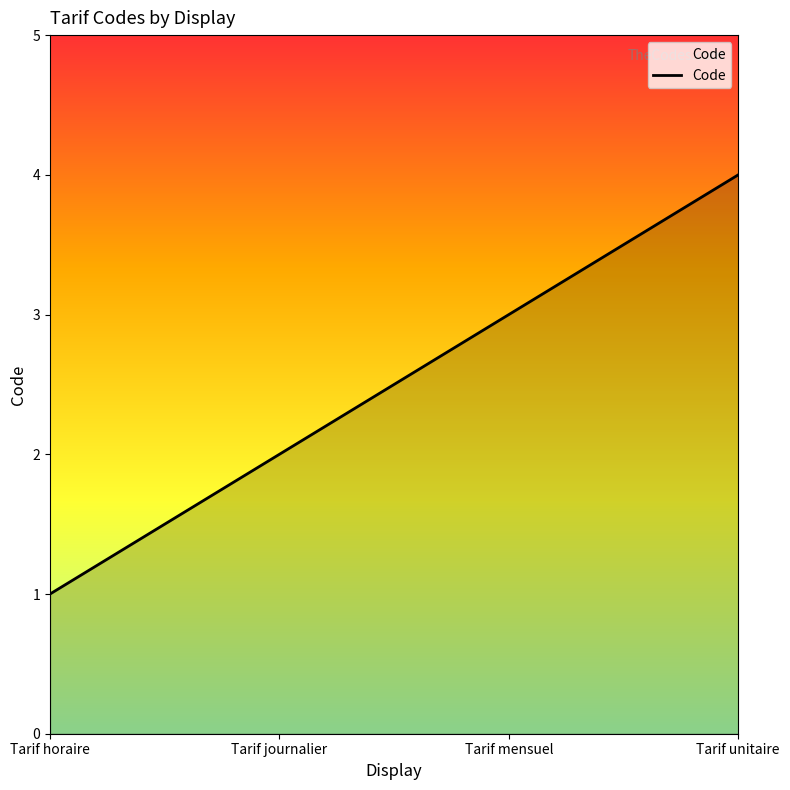

Which label corresponds to the smallest value in the chart?

Tarif horaire